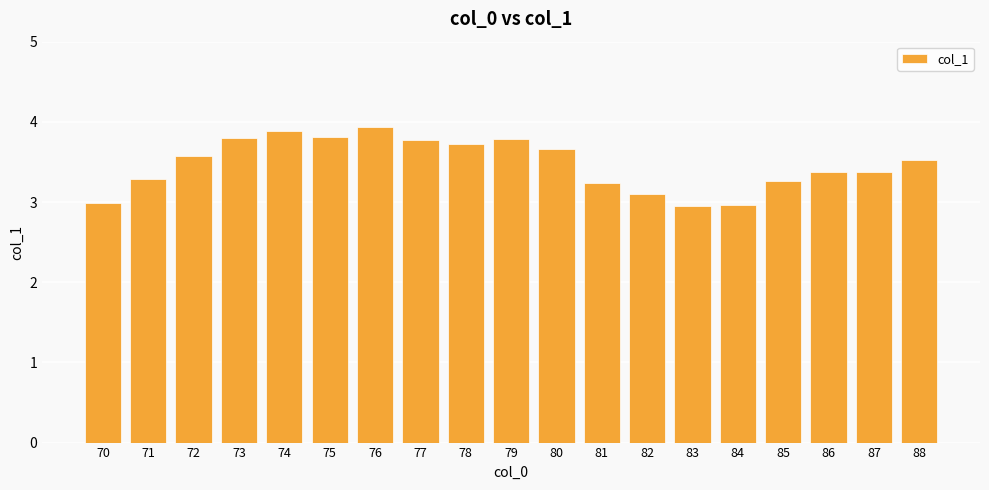

The value at 84 is 3.0. True or false?

True